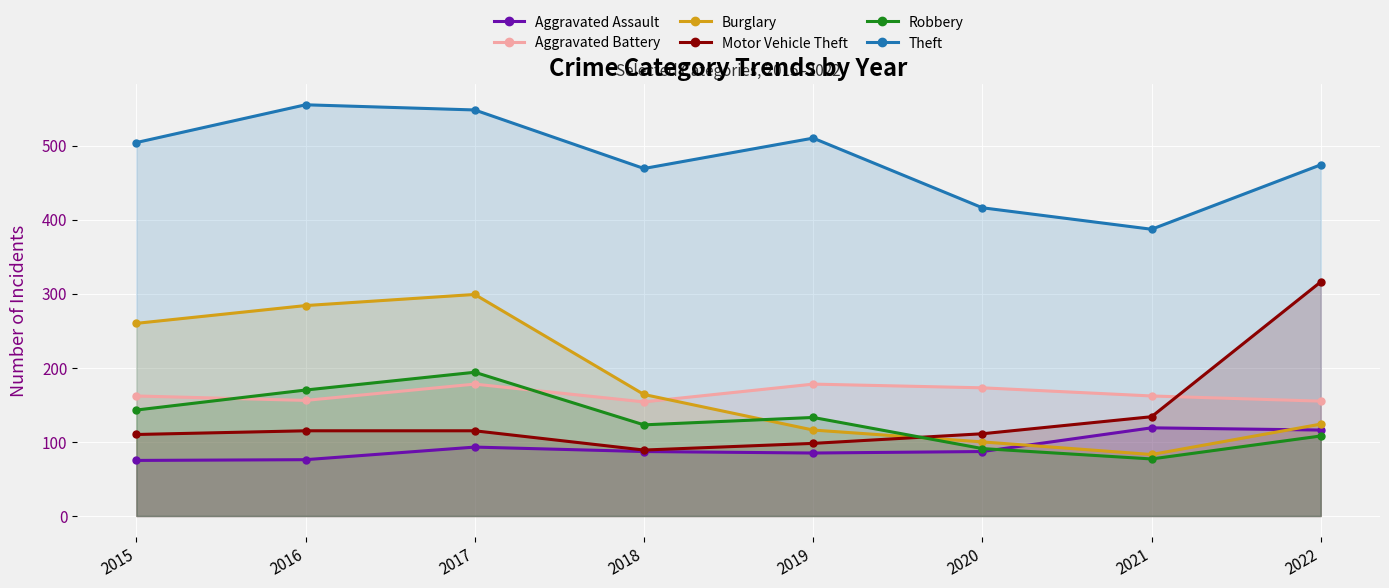

What are all the series names shown in the legend?

Aggravated Assault, Aggravated Battery, Burglary, Motor Vehicle Theft, Robbery, Theft